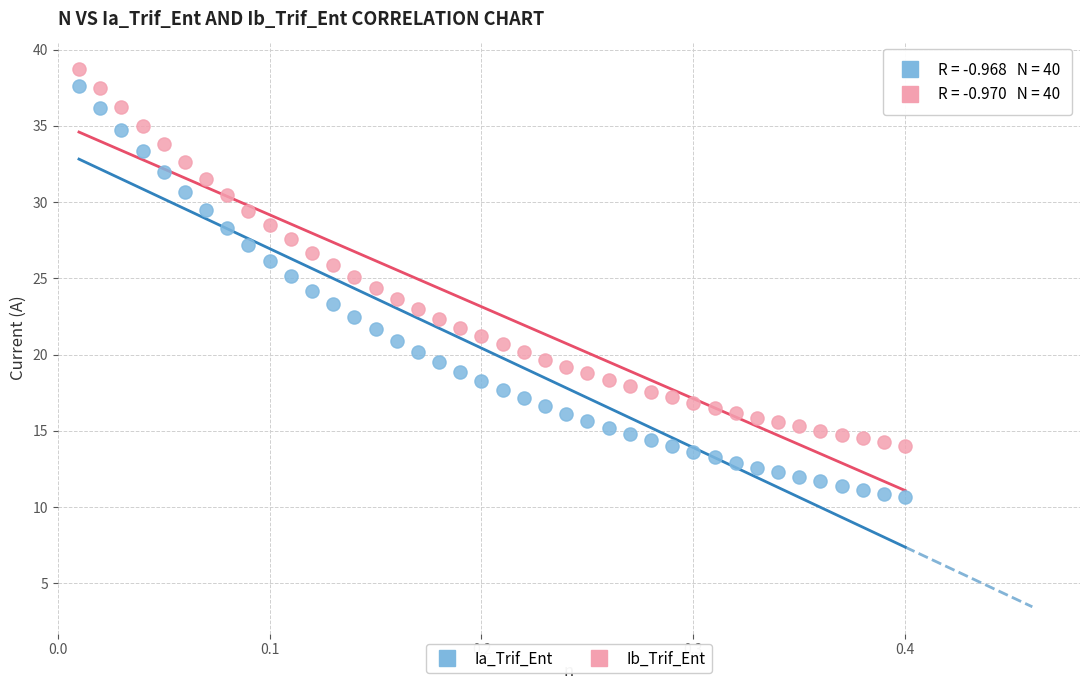

Across all data points, what is the range of Y values (max minus min)?

28.1